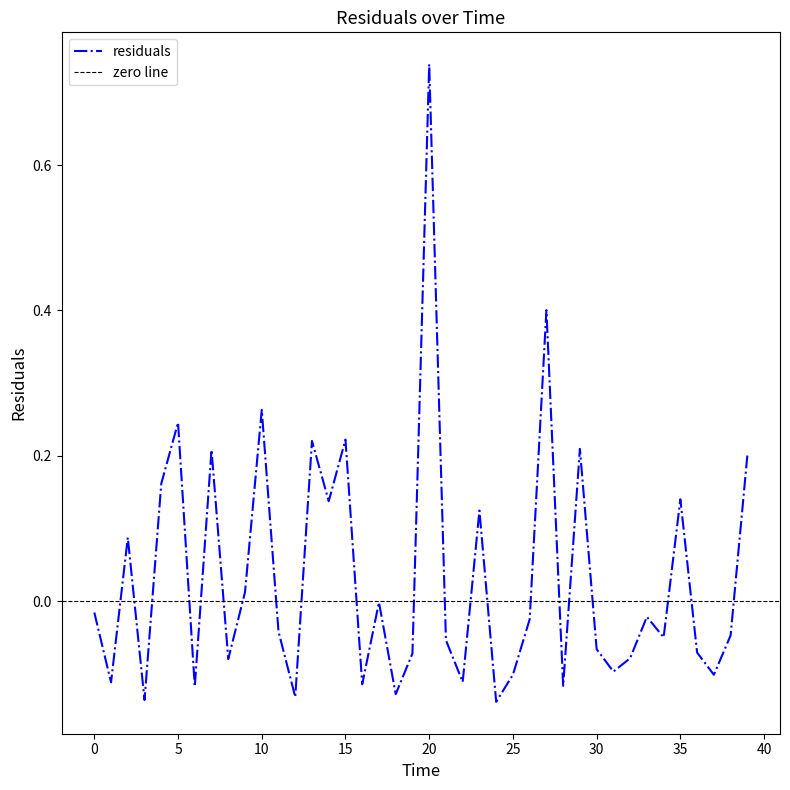

How many interior local peaks (higher than both neighbors) does the data have?

13